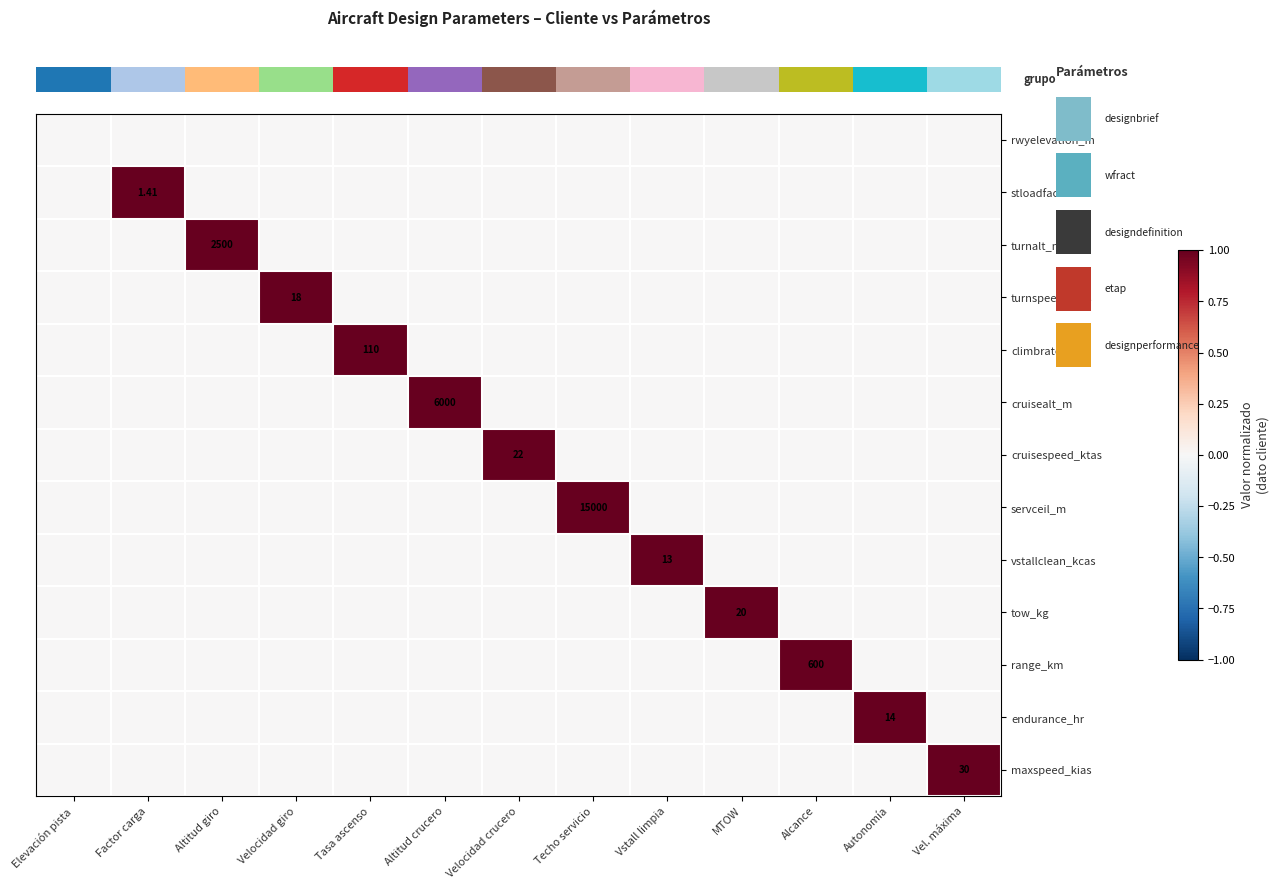

At which category is the sum across all series the highest?

Factor carga